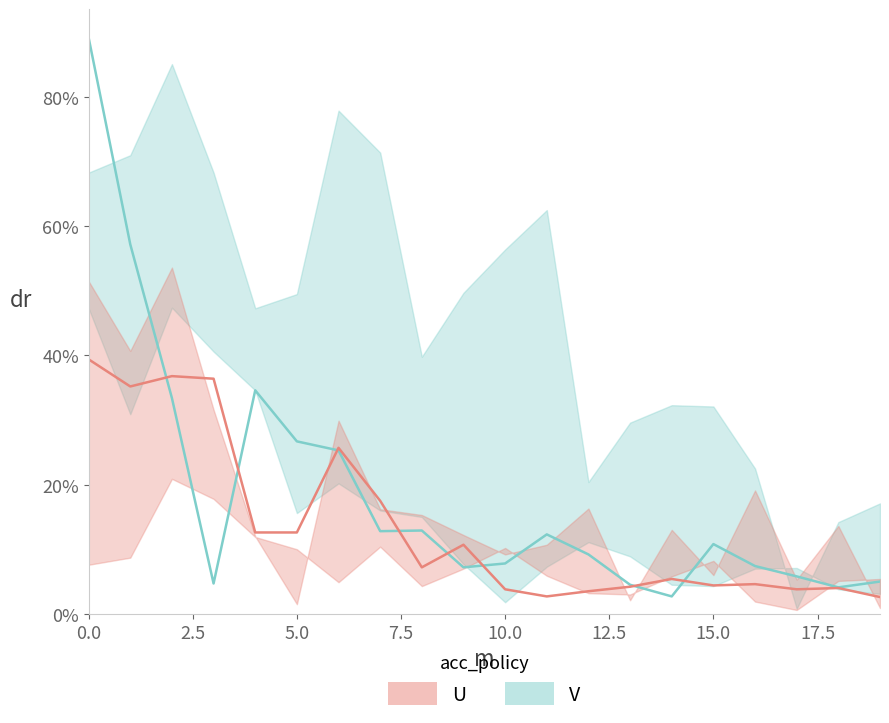

What is the value of the U point at the 5th from the left?

0.1